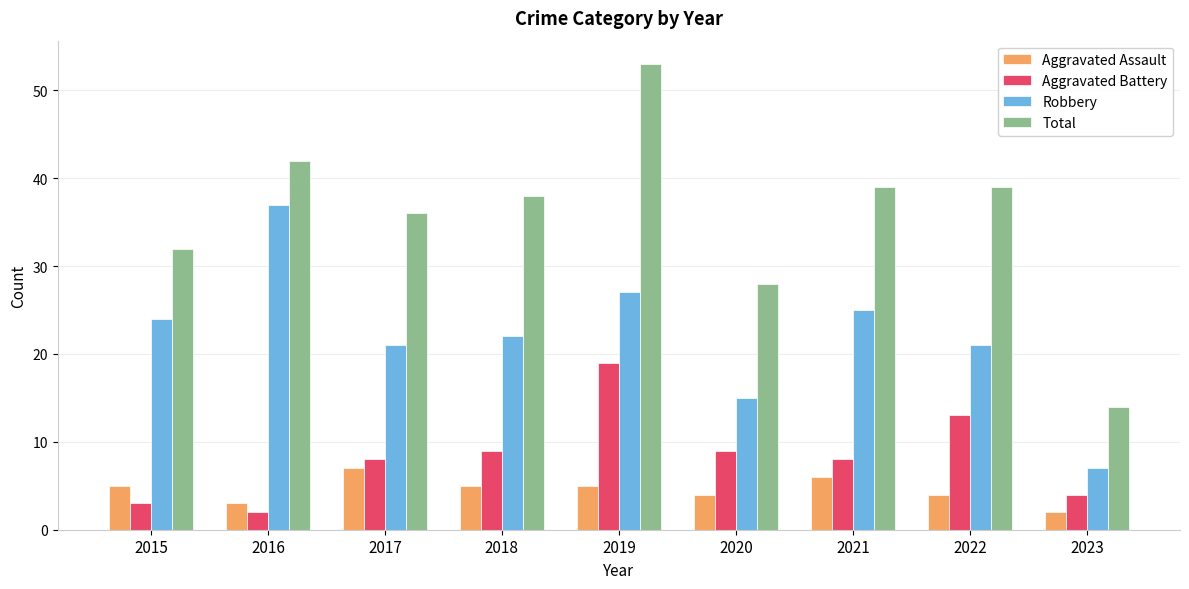

Which series has the widest spread of values?

Total